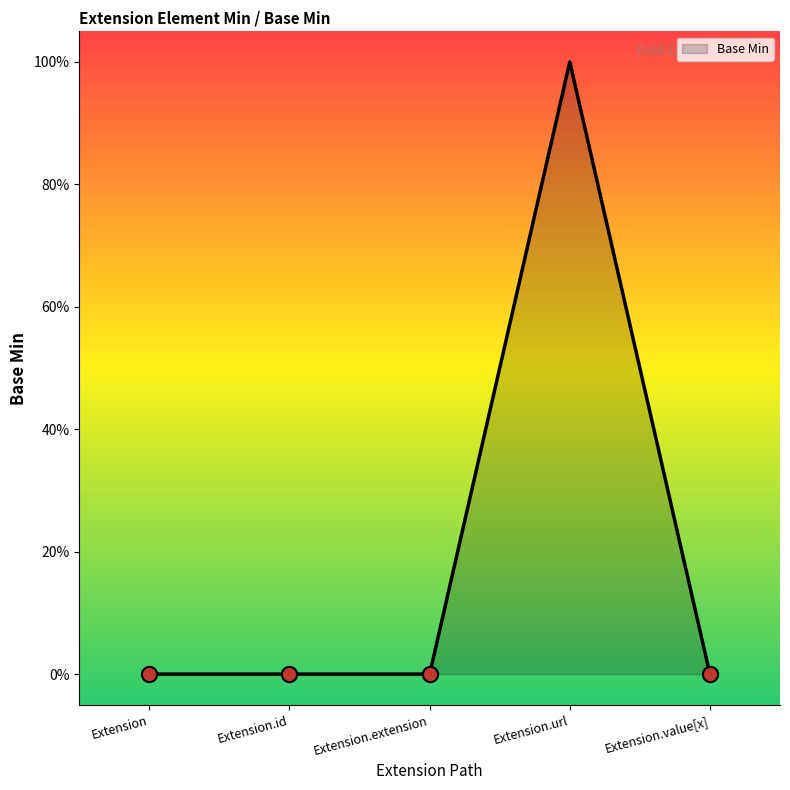

Between Extension.url and Extension, which is larger?

Extension.url